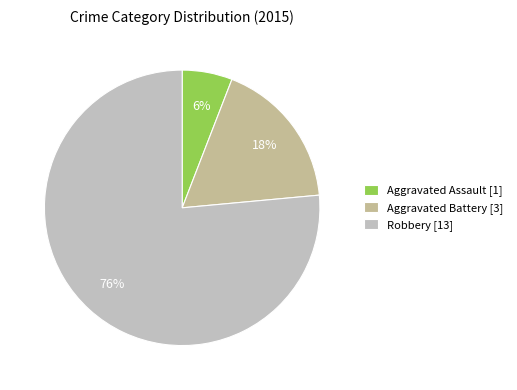

Which slice represents more than half of the pie?

Robbery